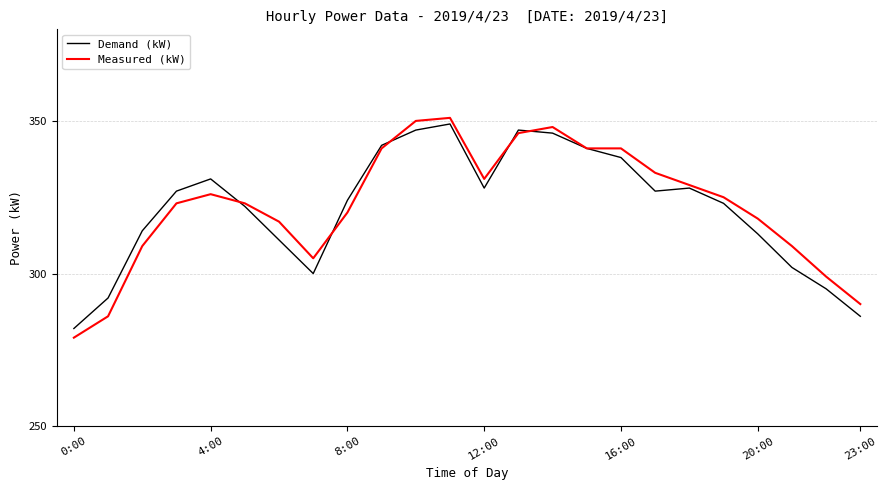

Which series ends up on top after the final intersection of Demand (kW) and Measured (kW)?

Measured (kW)